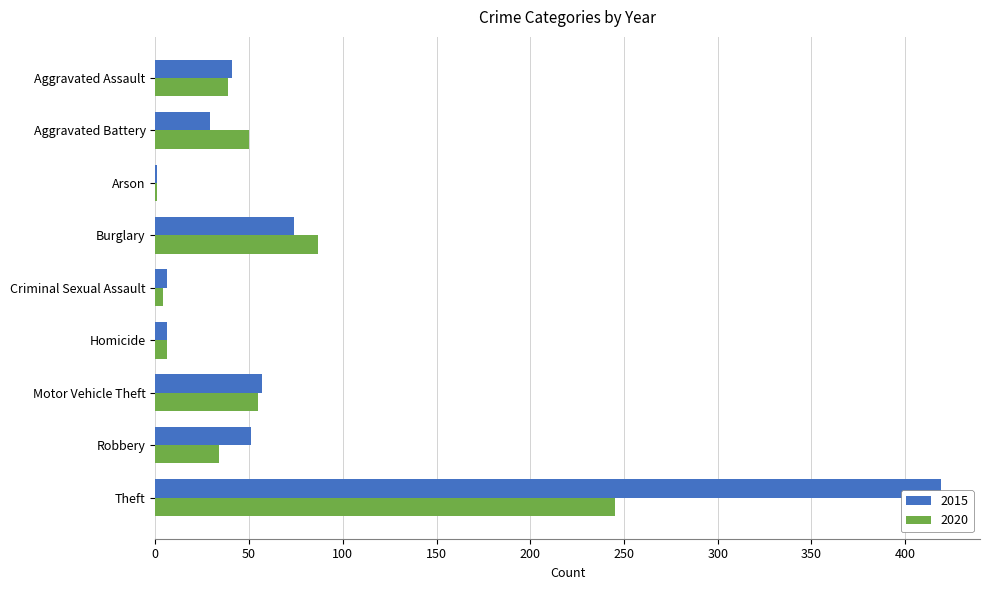

How many series are shown in this chart?

2